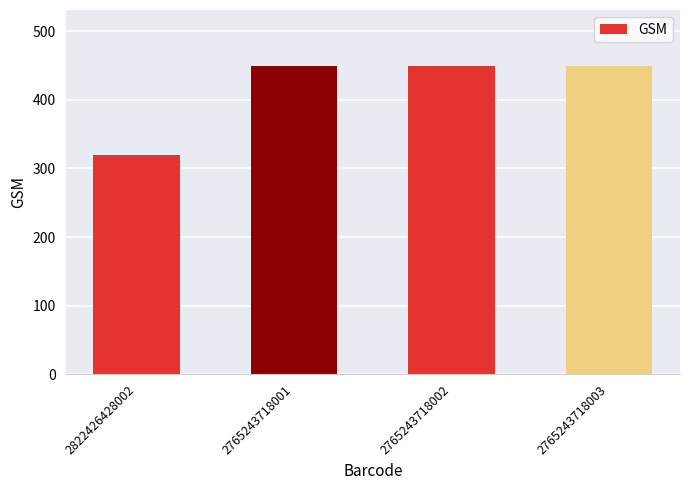

What is the change in value from 2822426428002 to 2765243718003?

+130